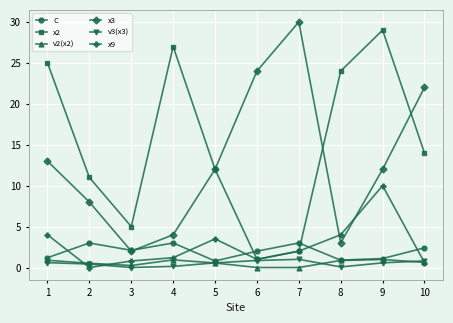

What is the total value across all series at 9?

53.6